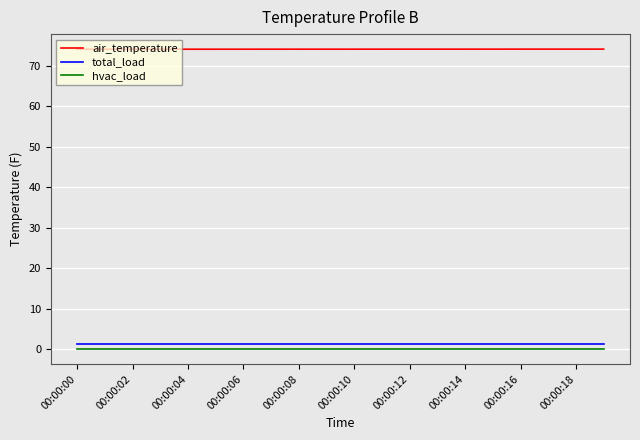

True or false: air_temperature and total_load cross at least once.

False